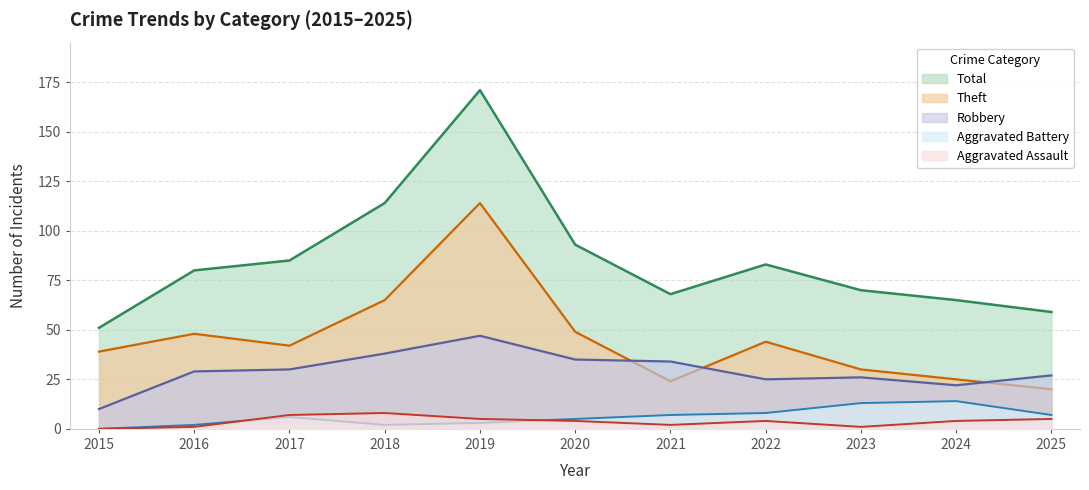

True or false: Aggravated Battery has more than 0 points higher than both neighbors.

True